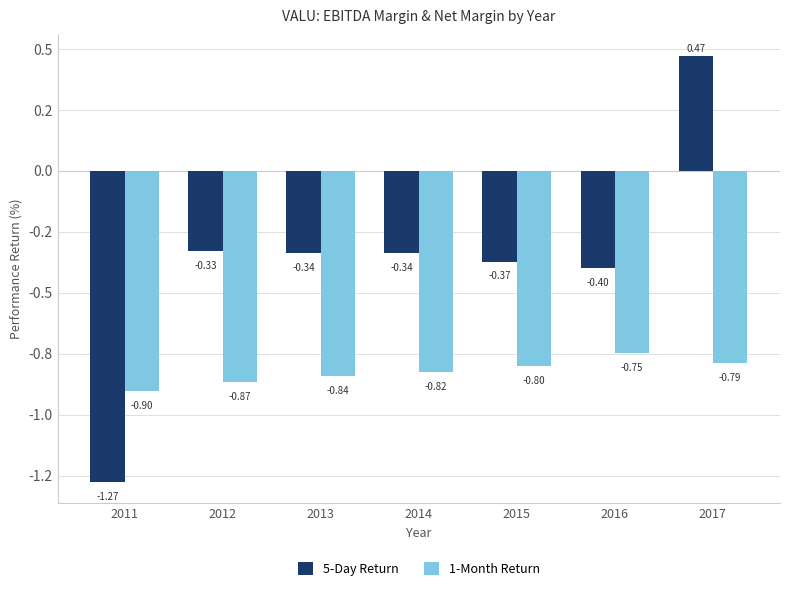

Is it true that 5-Day Return equals -1.3 at 2011?

True